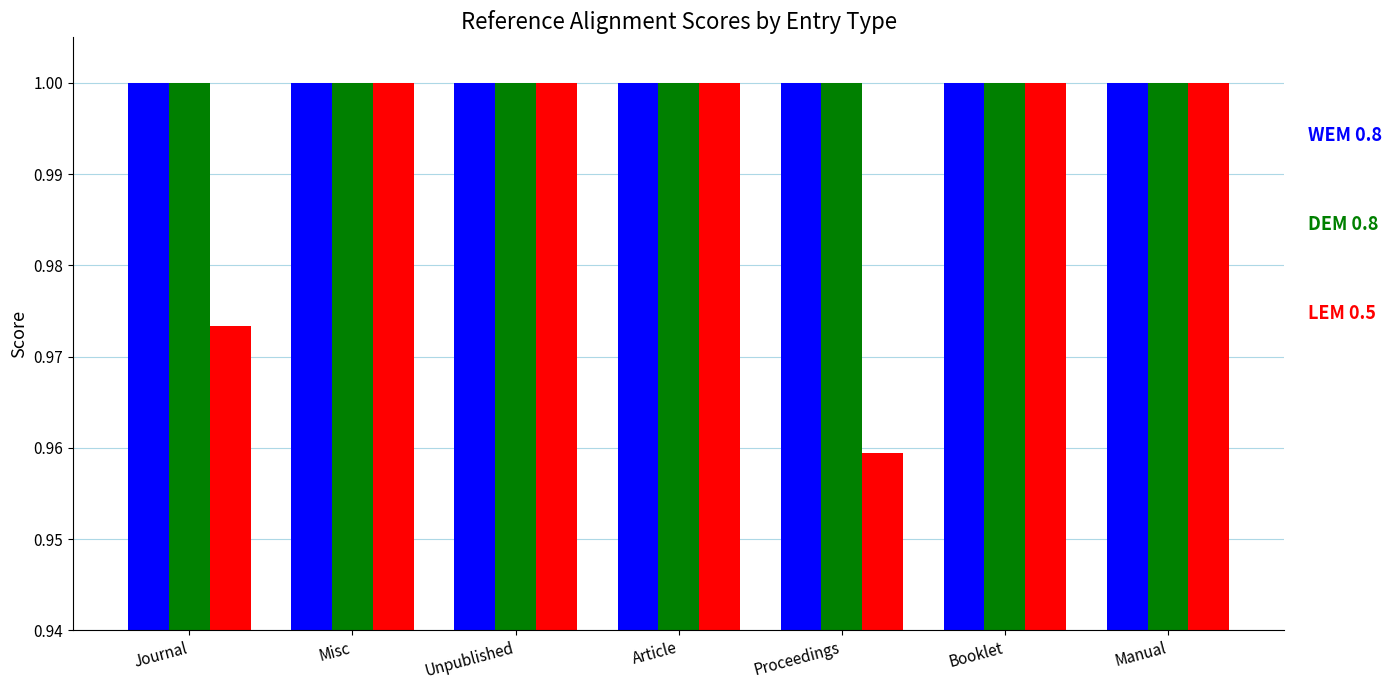

How many bars are there in each group?

3